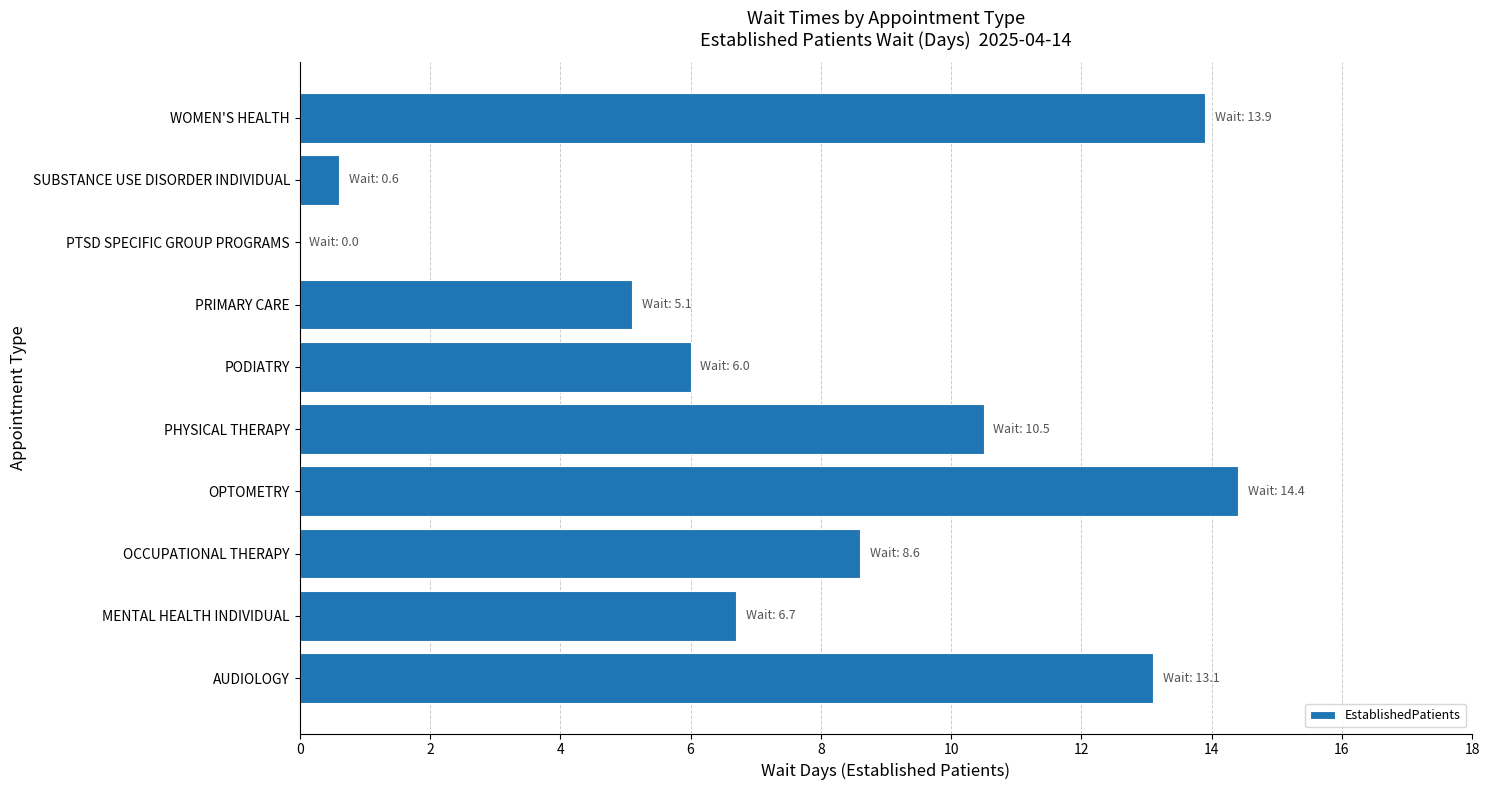

Are the bars horizontal?

Yes